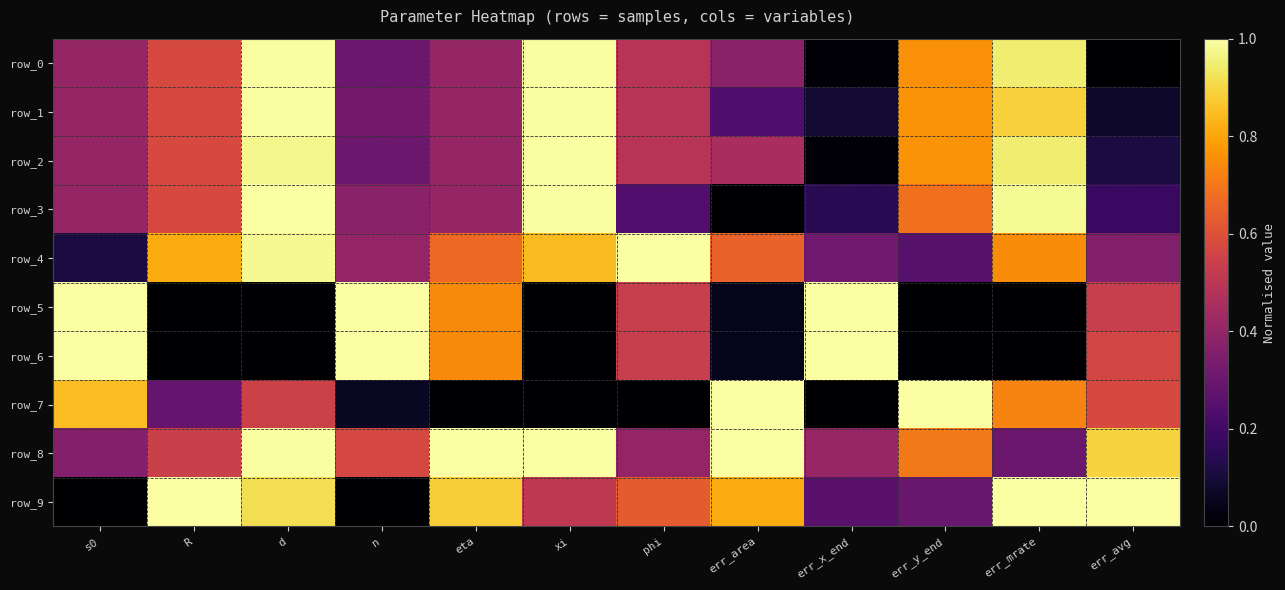

What is the difference between the maximum and second lowest values in the row_3 series?

0.9